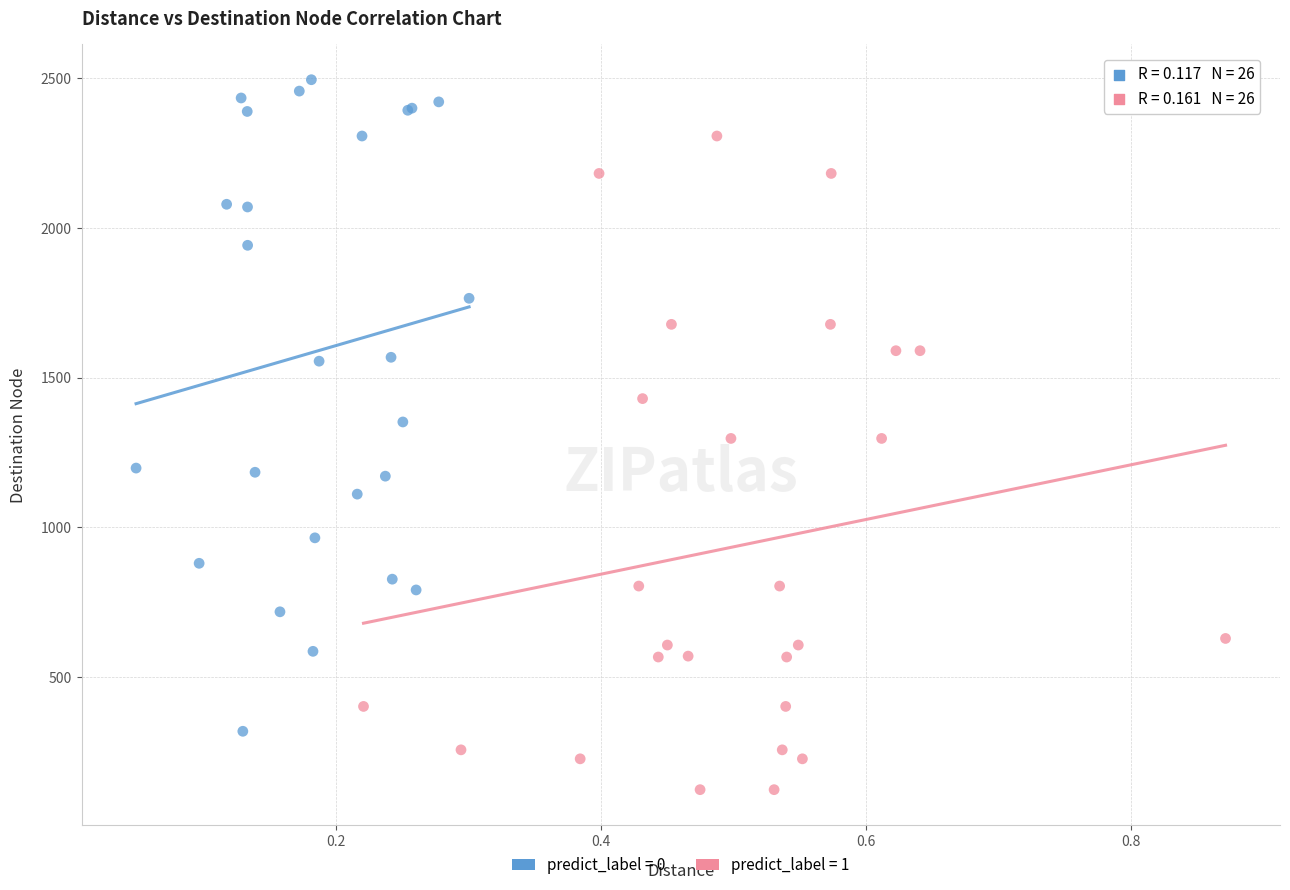

Which series reaches the maximum Y coordinate?

predict_label = 0